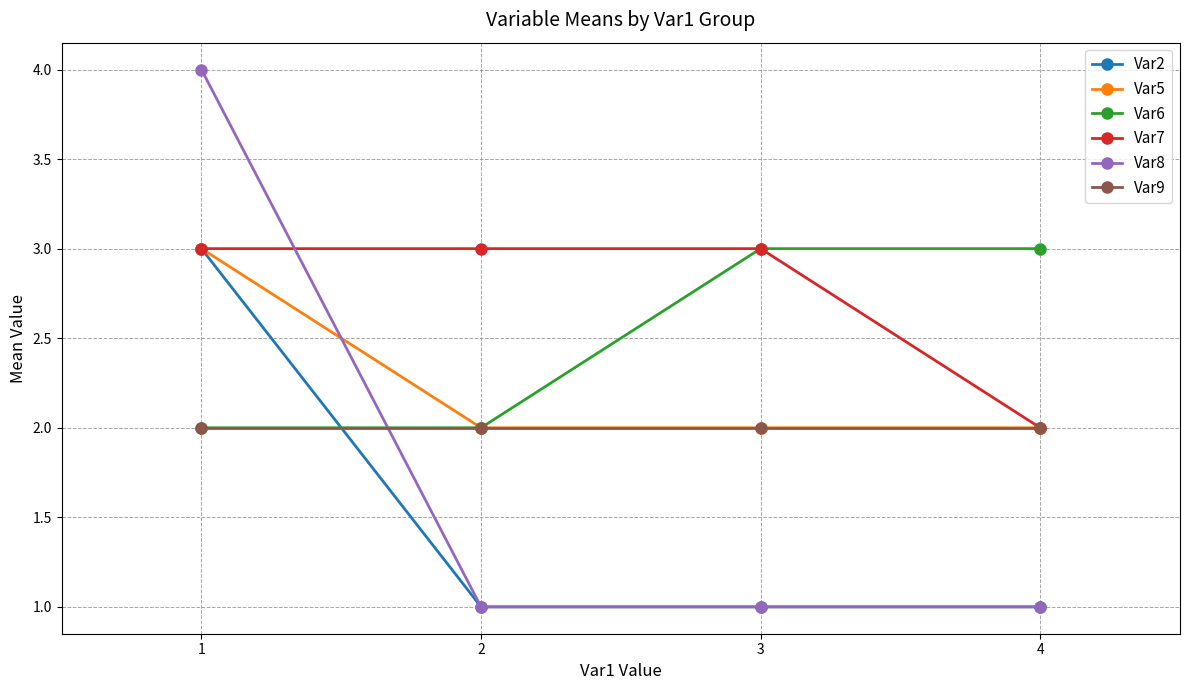

Is it true that Var2 equals 1 at 2?

True